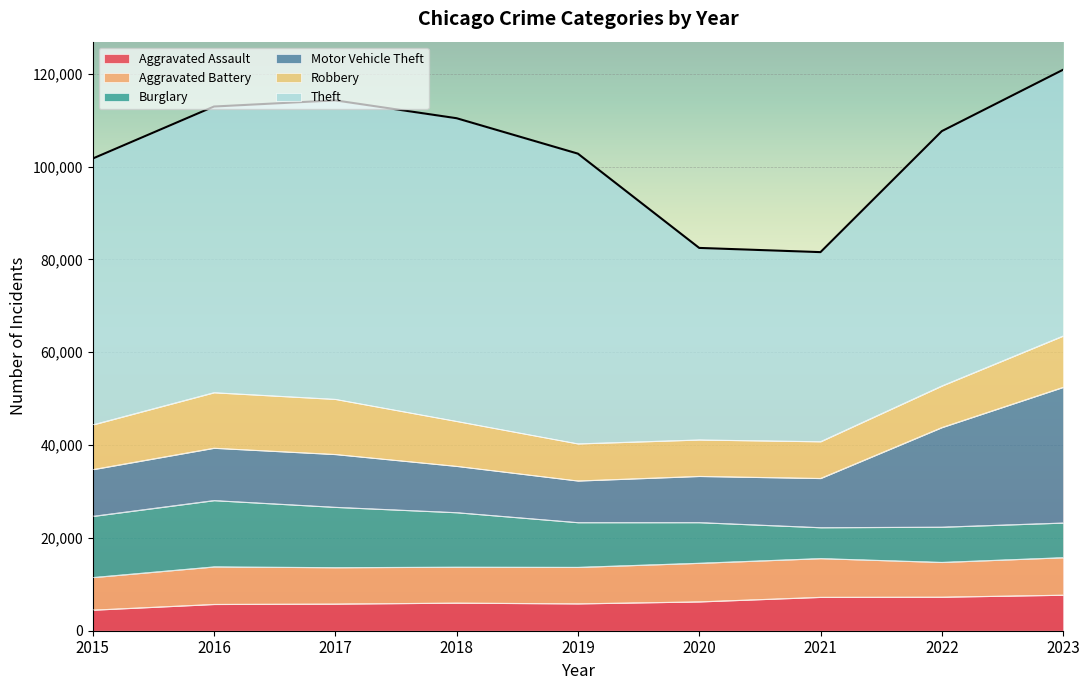

Is it true that Motor Vehicle Theft equals 20129 at 2017?

False